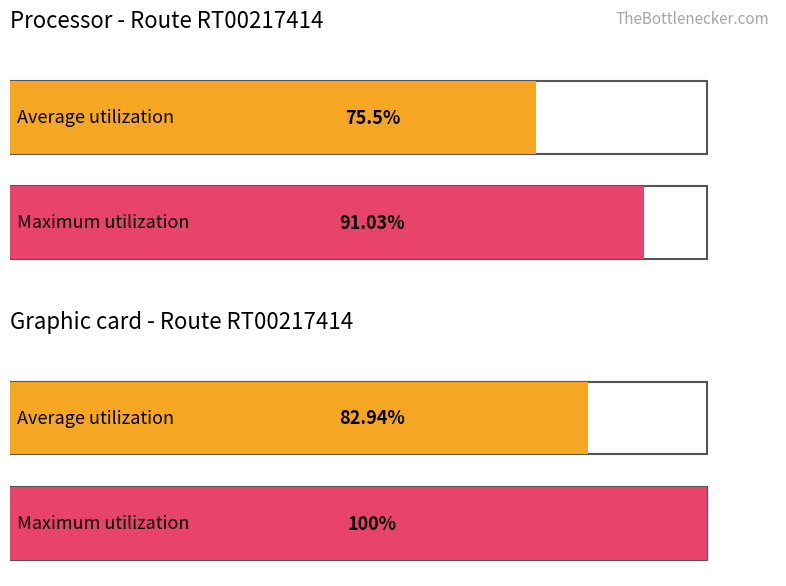

Which series has the largest range (max minus min)?

Maximum utilization